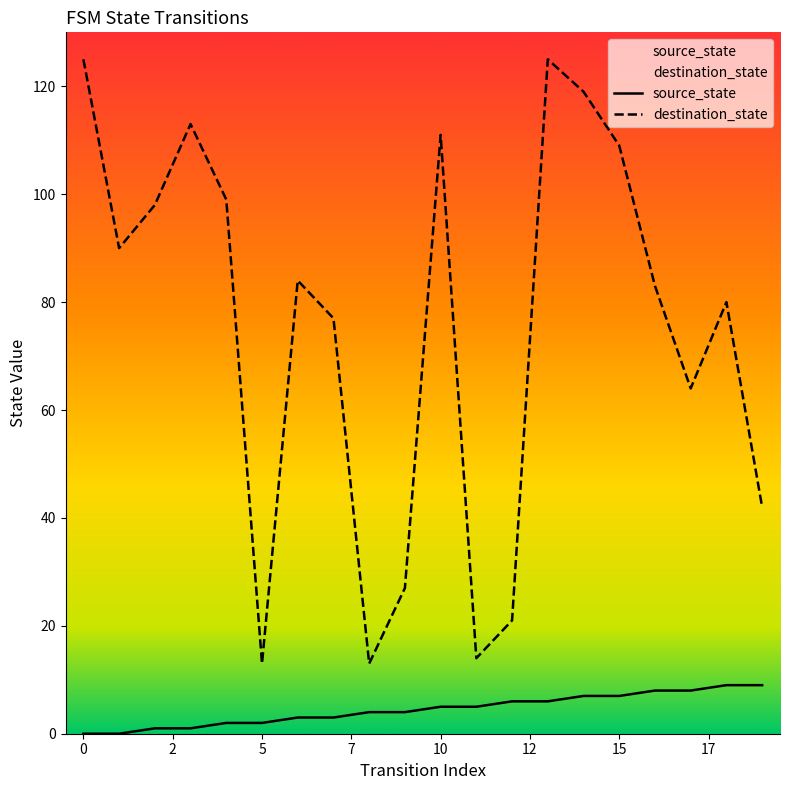

True or false: source_state and destination_state cross at least once.

False